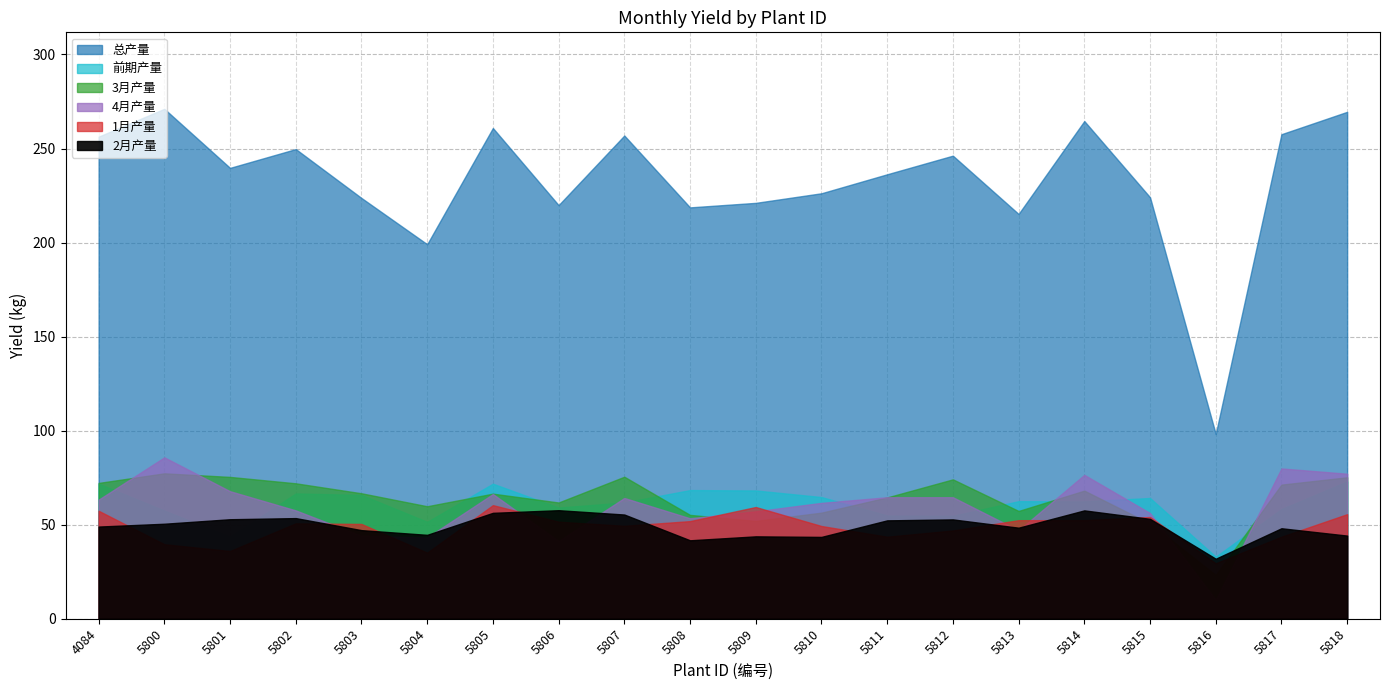

At which label is 1月产量 closest to 44?

5811